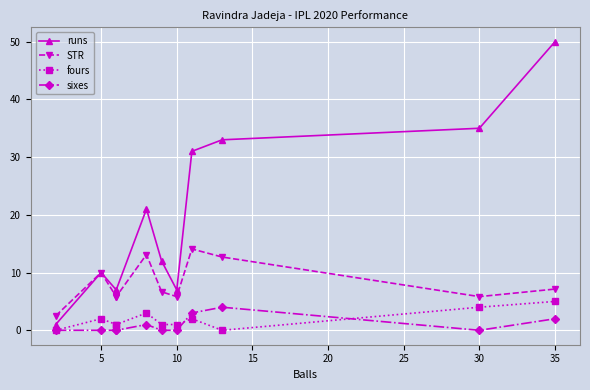

What are all the series names shown in the legend?

runs, STR, fours, sixes